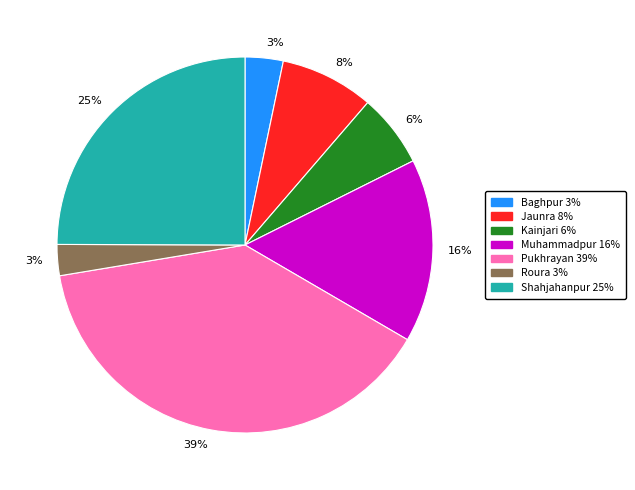

Is there a majority slice in this chart?

No